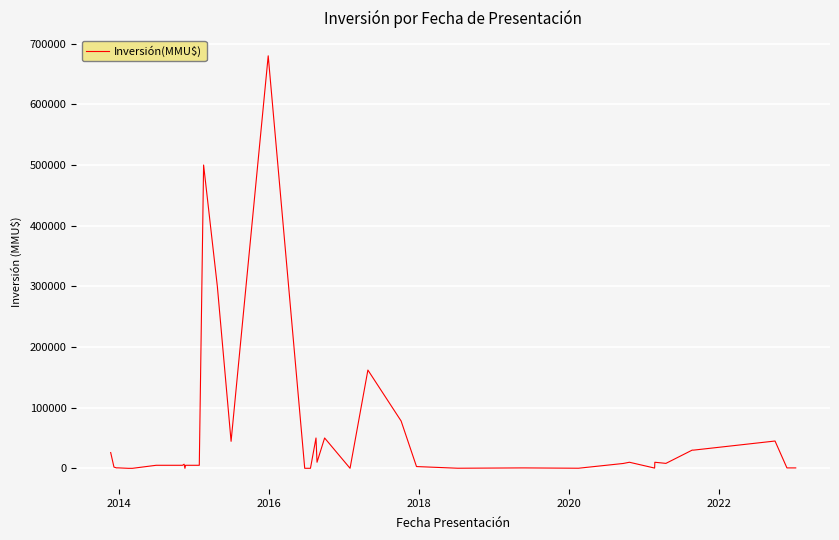

What is the maximum value shown in the chart?

680000